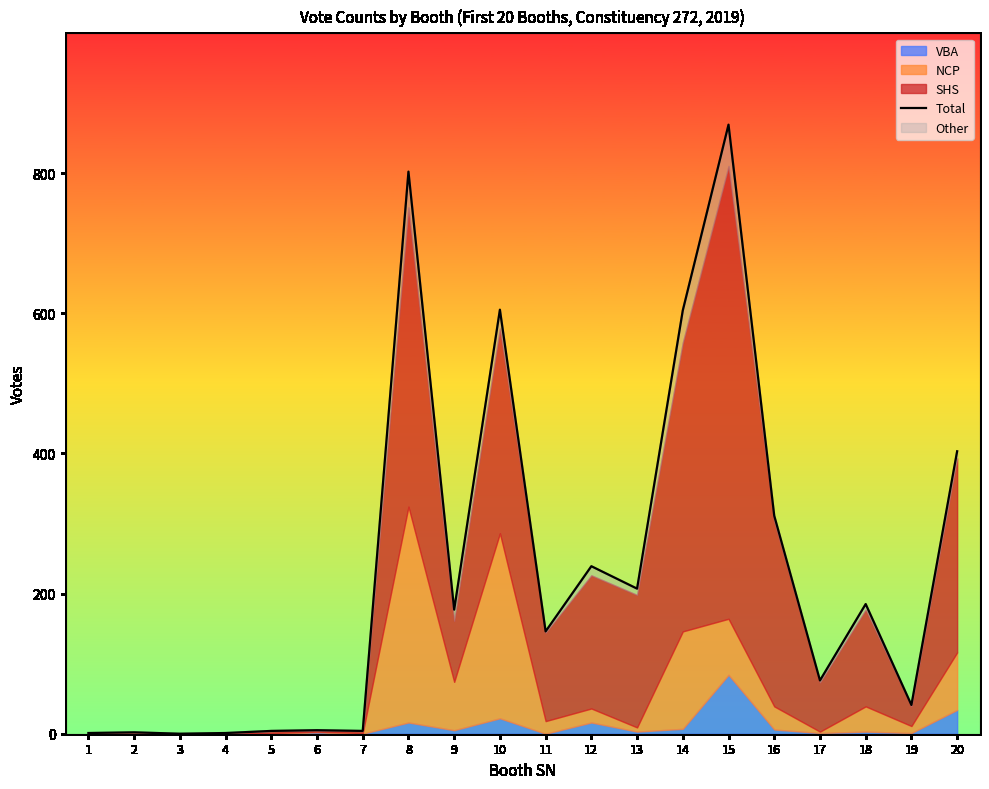

Does the chart display data point markers on the line(s)?

No